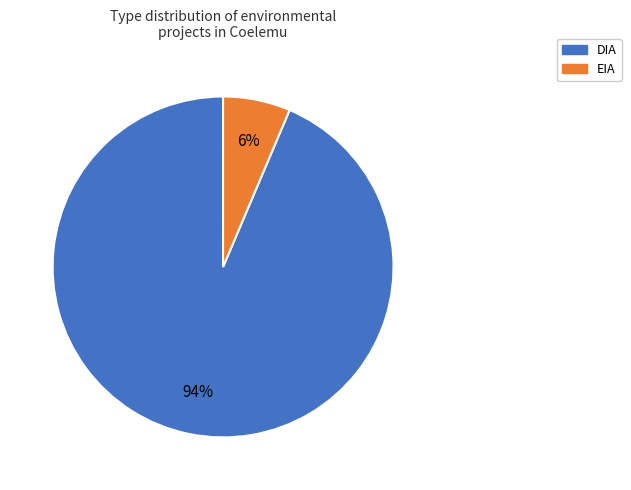

Which slice is the smallest?

EIA